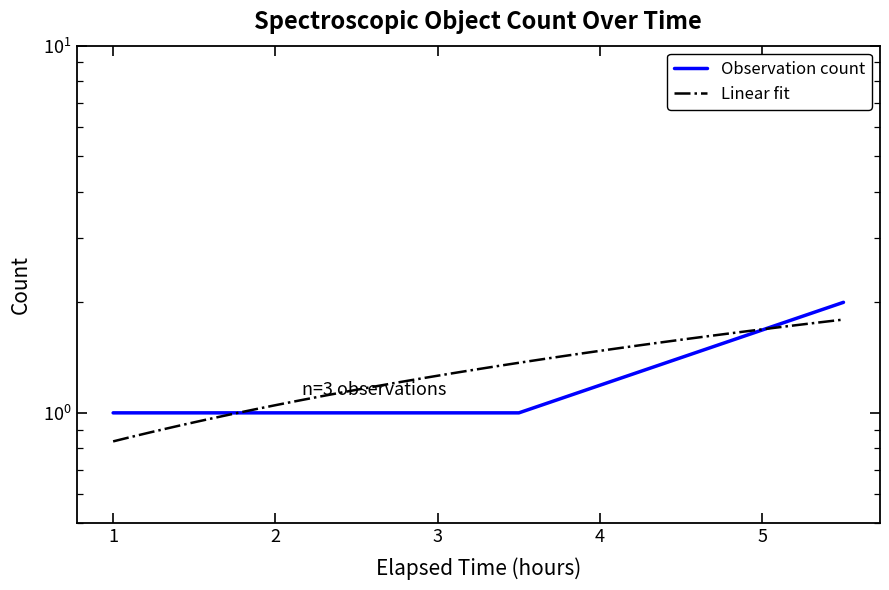

What is the smallest value displayed?

1